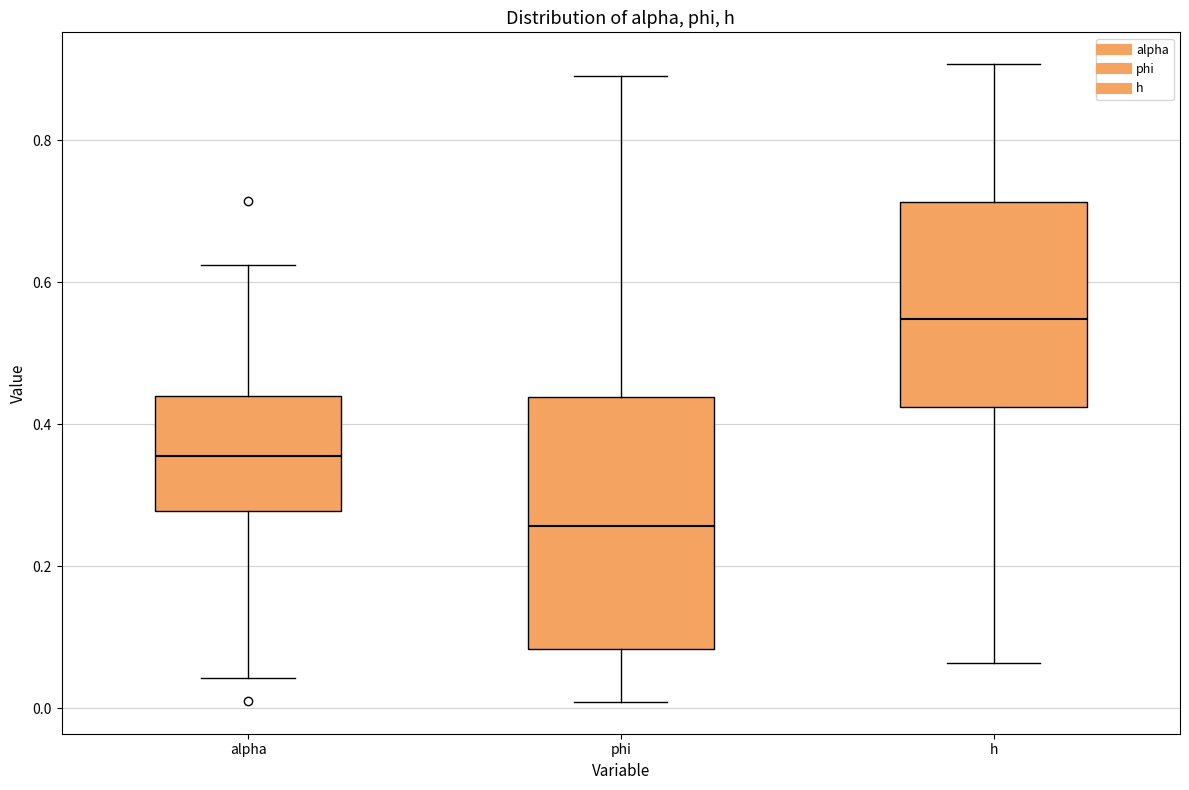

Where does the upper whisker of the box for phi end on the y-axis? The values are not printed on the chart, so give them approximately, as read against the axis.

0.90